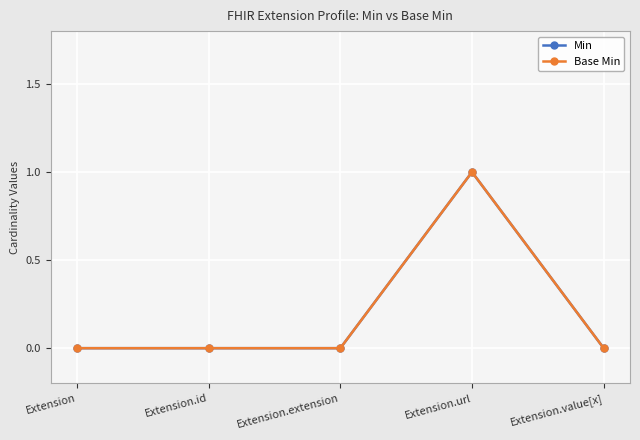

Reading right to left, extract all data points from this chart.

Min: Extension.value[x]=0	Extension.url=1	Extension.extension=0	Extension.id=0	Extension=0
Base Min: Extension.value[x]=0	Extension.url=1	Extension.extension=0	Extension.id=0	Extension=0